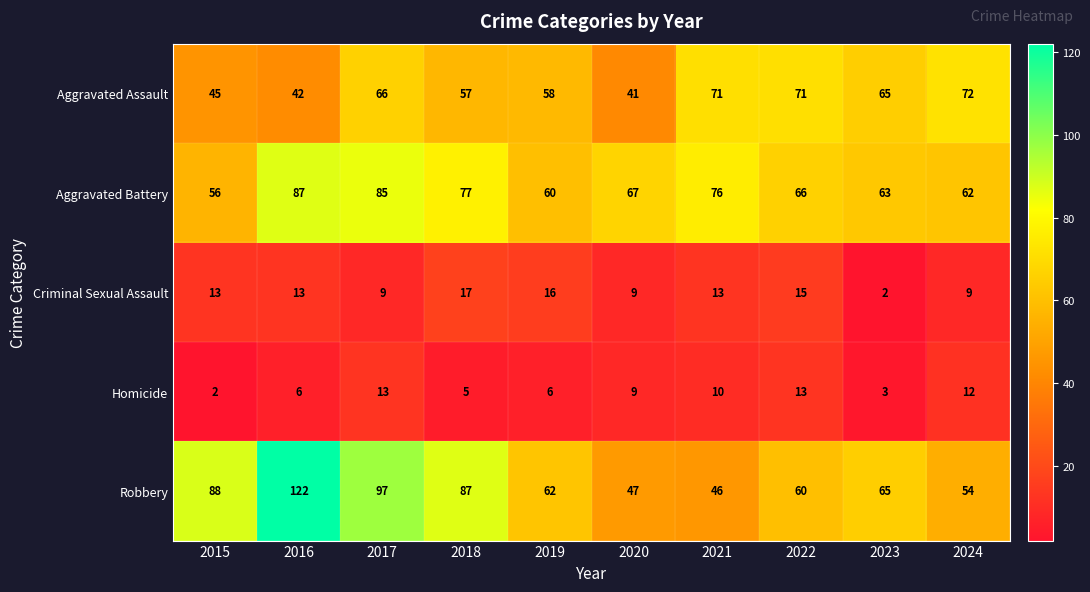

Rank the categories by Robbery value from highest to lowest.

2016, 2017, 2015, 2018, 2023, 2019, 2022, 2024, 2020, 2021